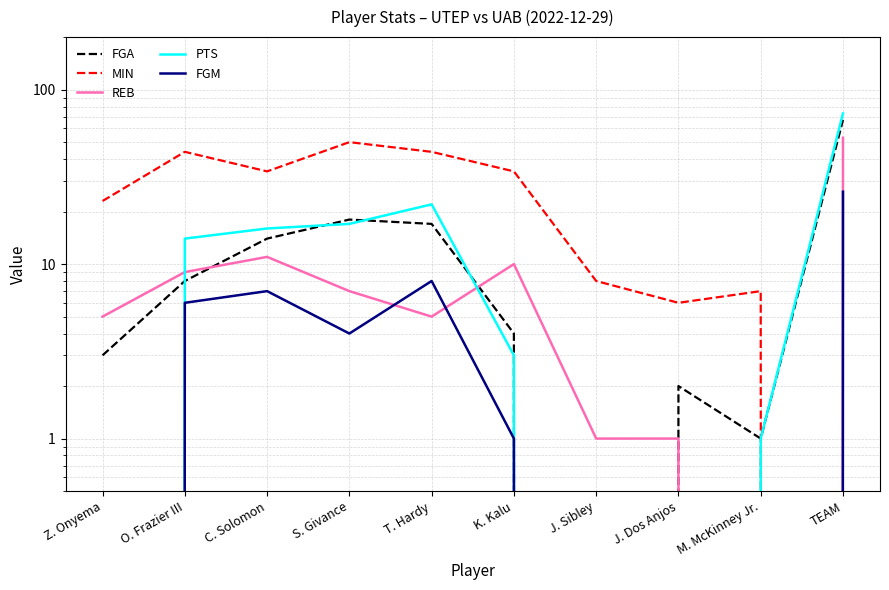

What is the maximum value shown in the chart?

73